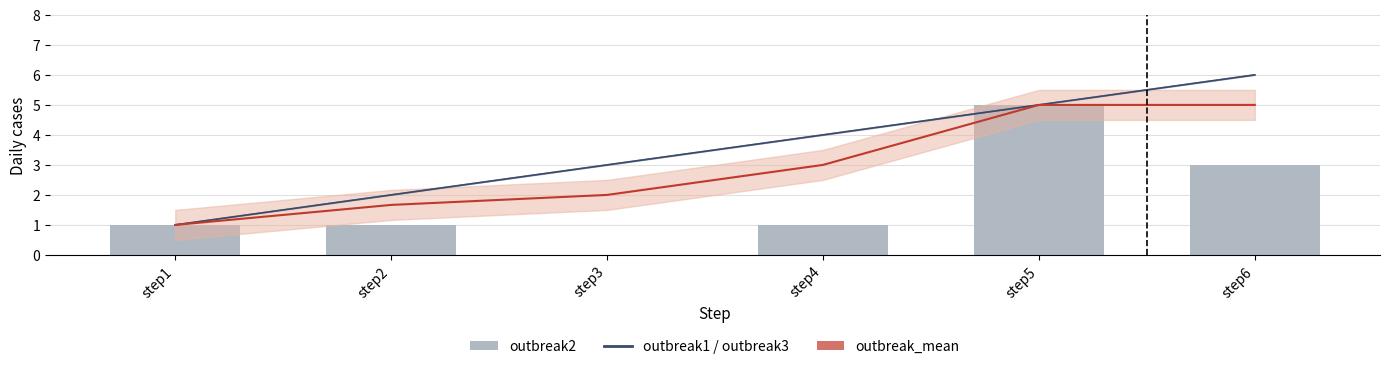

The value of outbreak1 at step2 is 2.0. True or false?

True